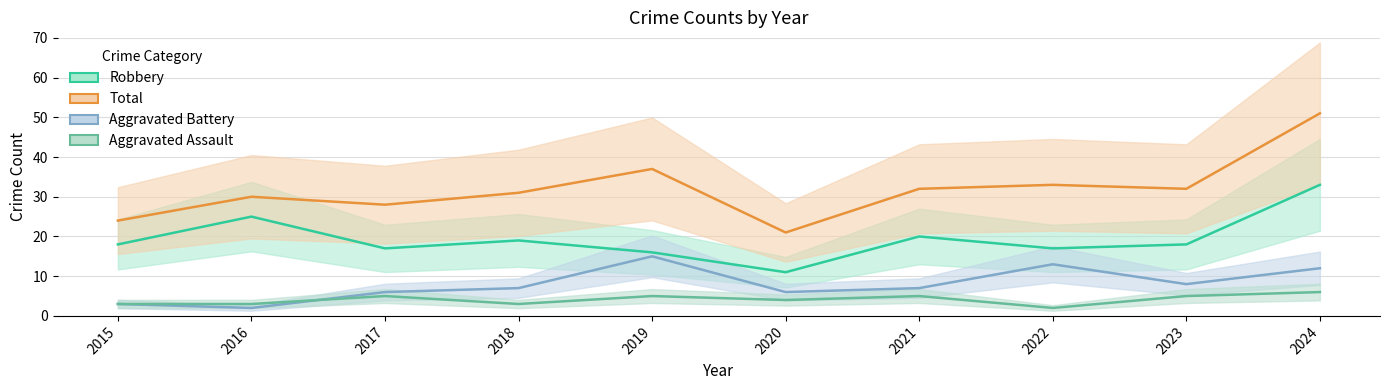

At which category is the sum across all series the highest?

2024